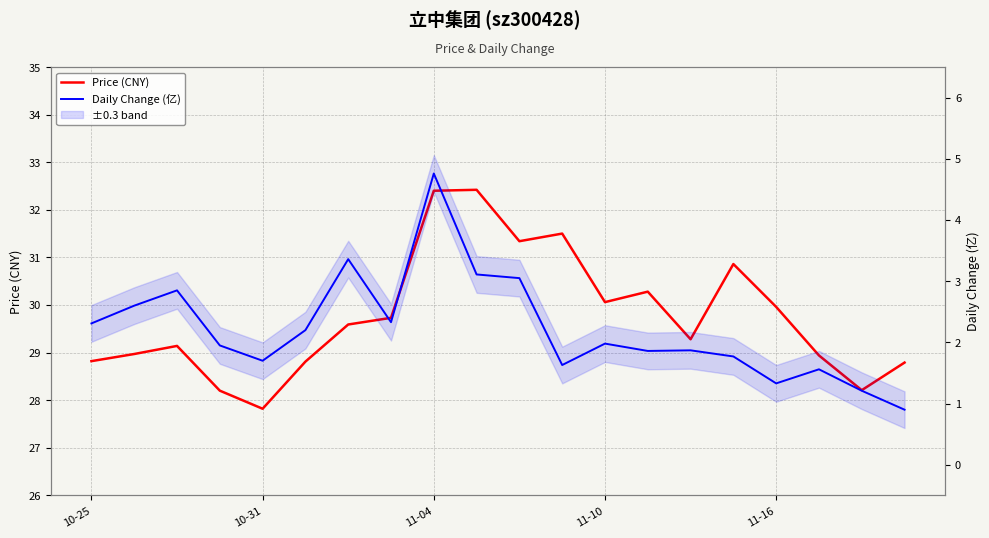

What is the sum of all Daily Change (亿) values?

44.3